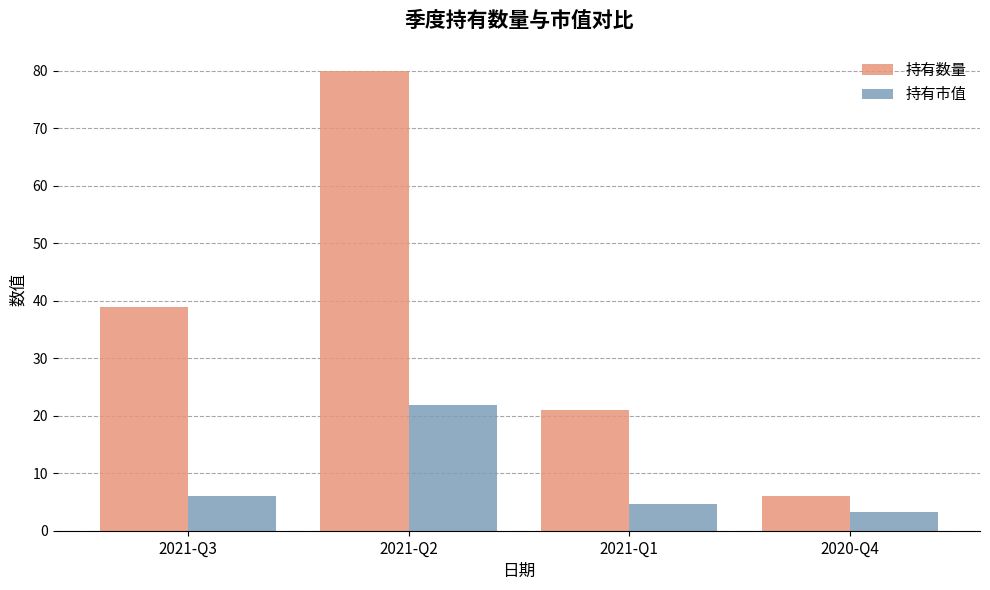

Count the 持有数量 values in the range 21 to 80.

3